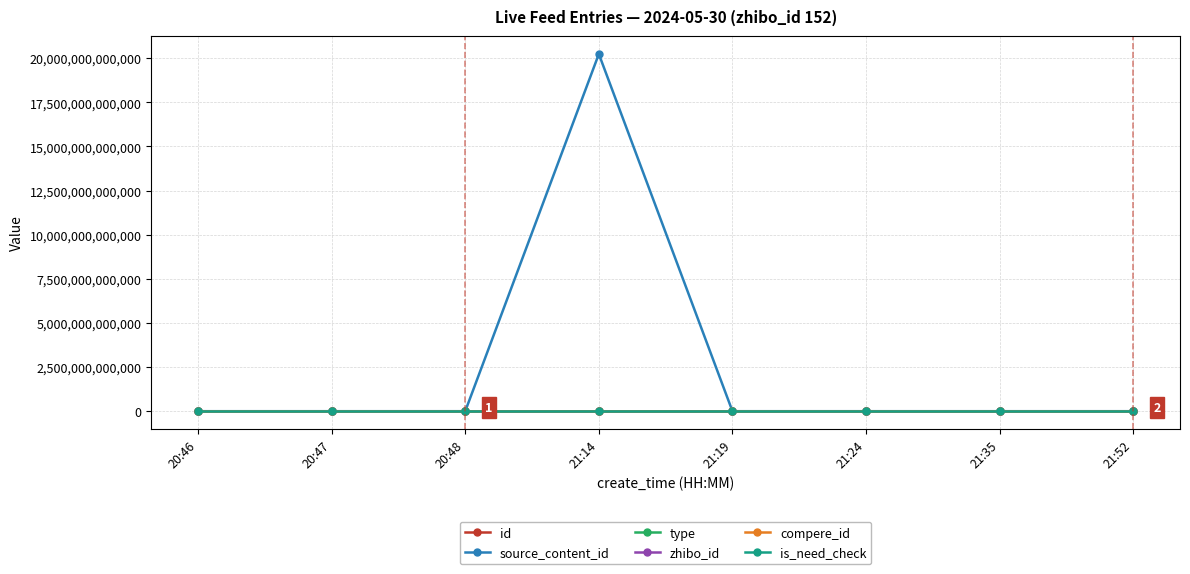

Is this an area chart (filled region under the line)?

No